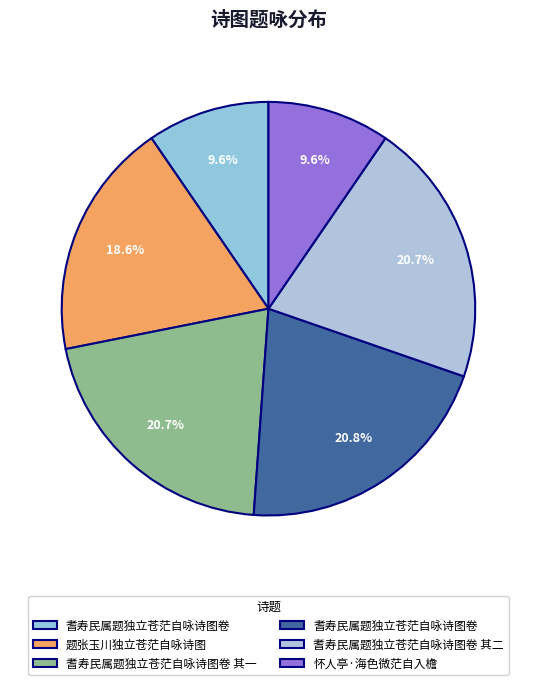

How many segments does this pie chart have?

6